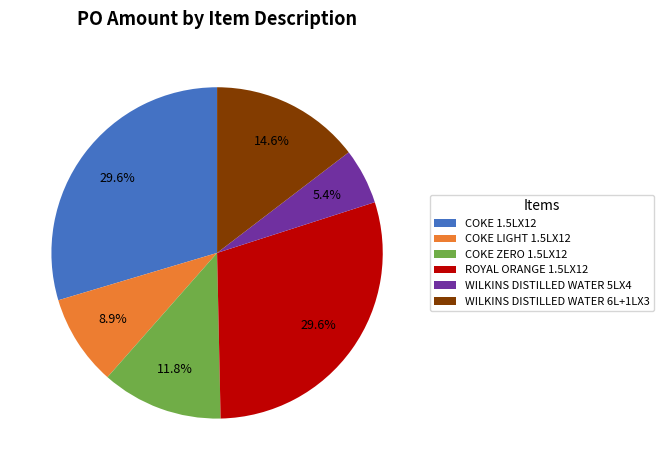

What is the total percentage of COKE ZERO 1.5LX12 and COKE LIGHT 1.5LX12?

20.7%